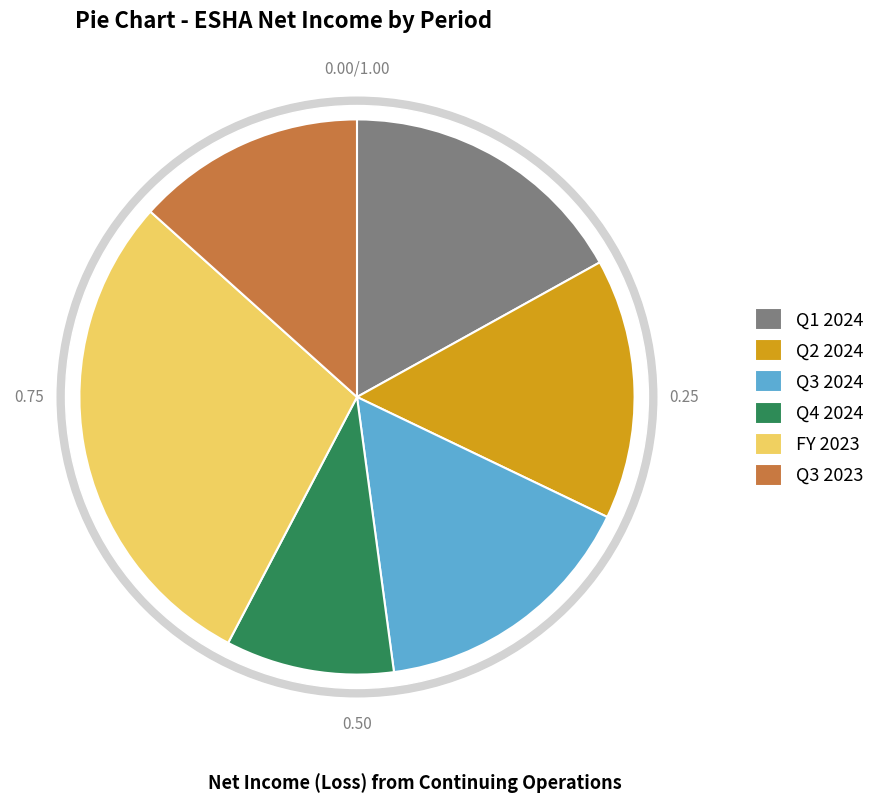

What percentage do Q1 2024 and Q2 2024 together represent?

32.1%